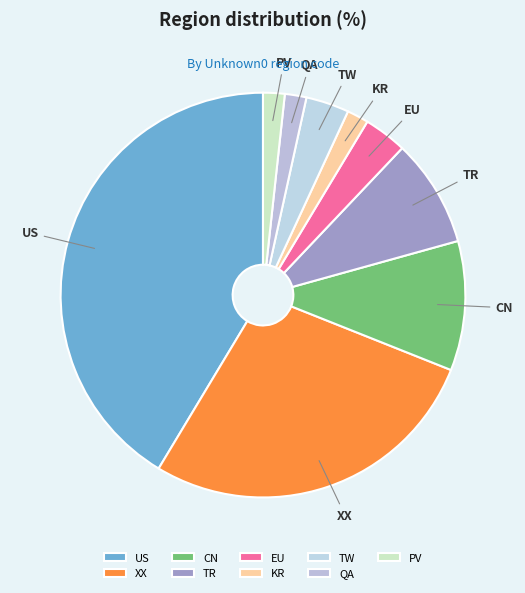

What is the ratio of the value at TW to the value at EU?

1.0